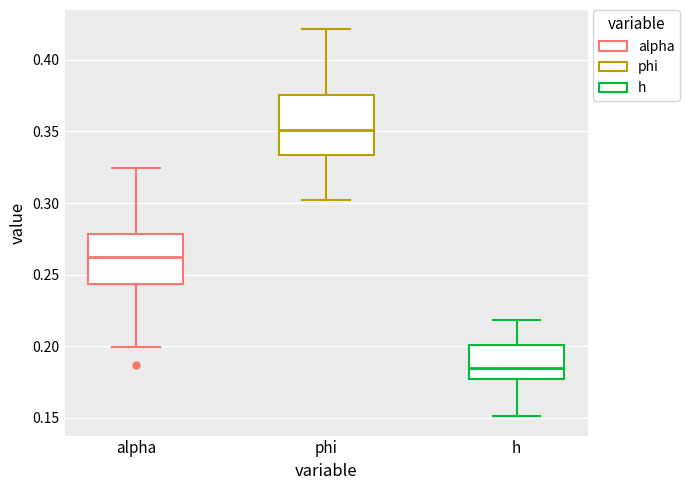

Where does the lower whisker of the box for phi end on the y-axis? The values are not printed on the chart, so give them approximately, as read against the axis.

0.300